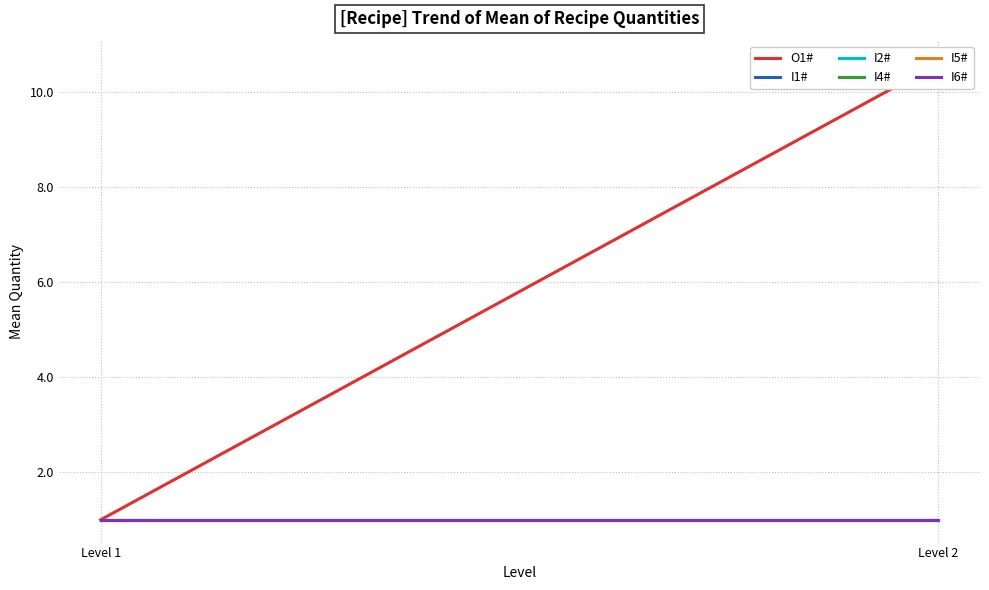

What is the average value of the I1# series?

1.0